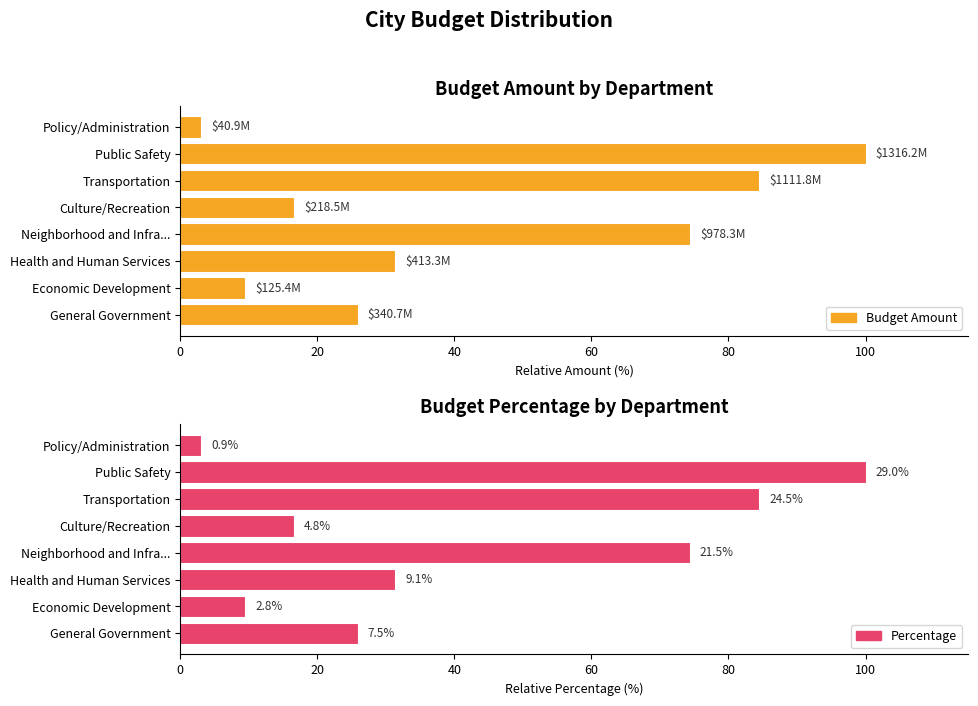

What are all the series names shown in the legend?

Budget Amount, Percentage